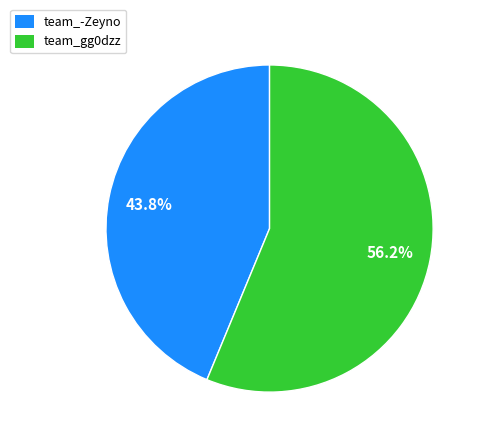

Rank the categories by value from lowest to highest.

team_-Zeyno, team_gg0dzz